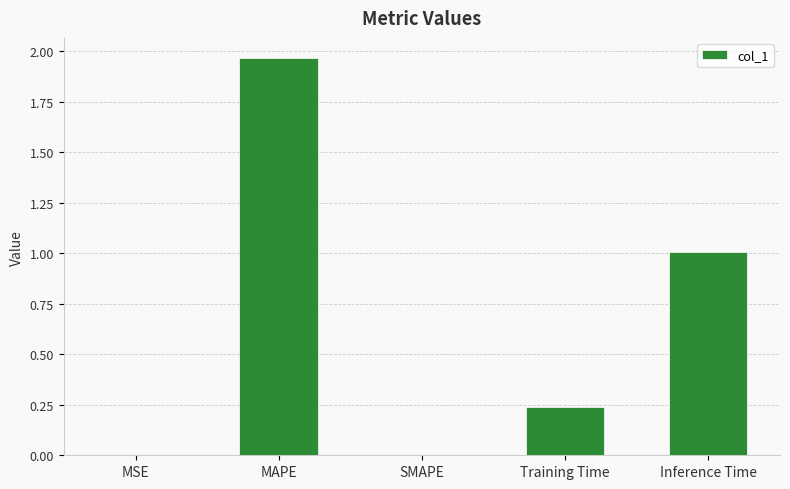

What is the sum of all values?

3.2